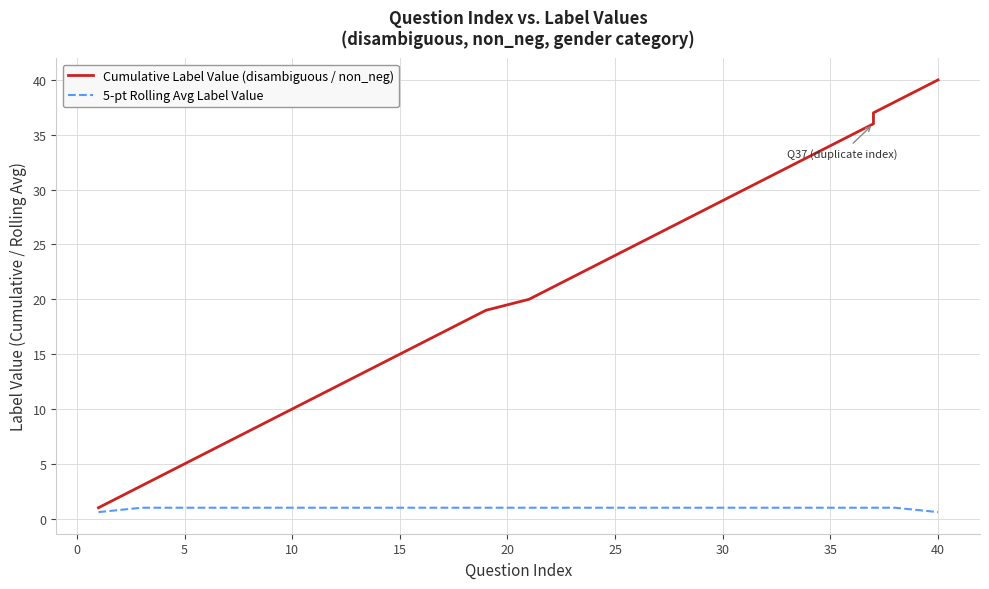

What is the total value across all series at 30?

30.0